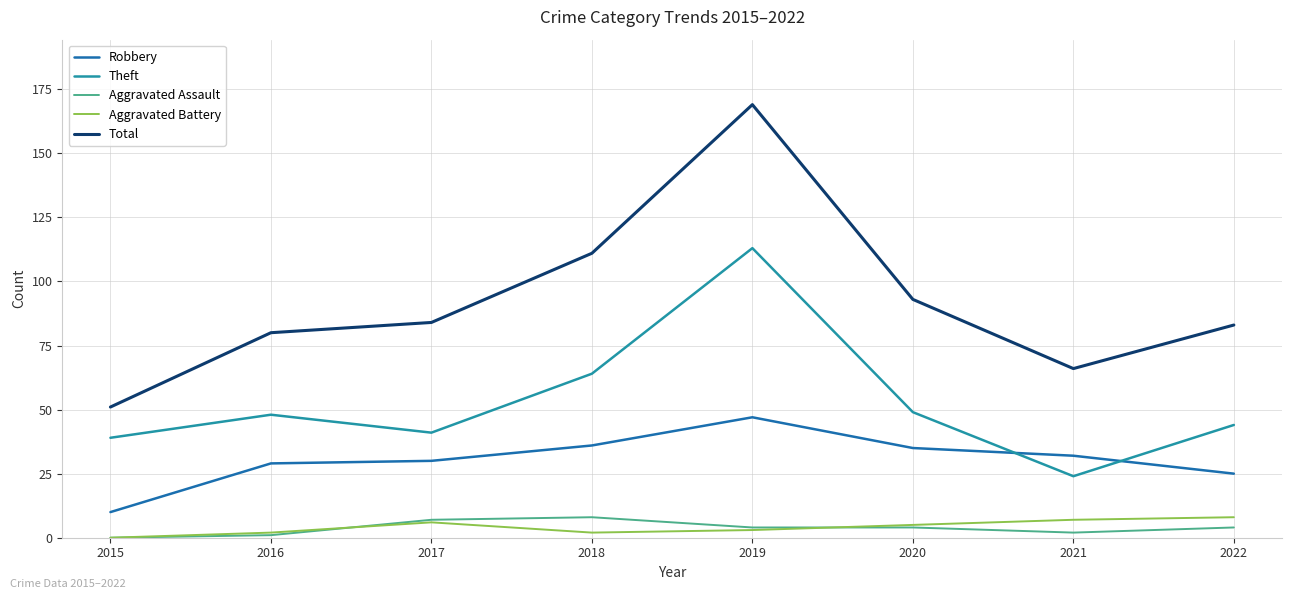

At which category is the sum across all series the highest?

2019